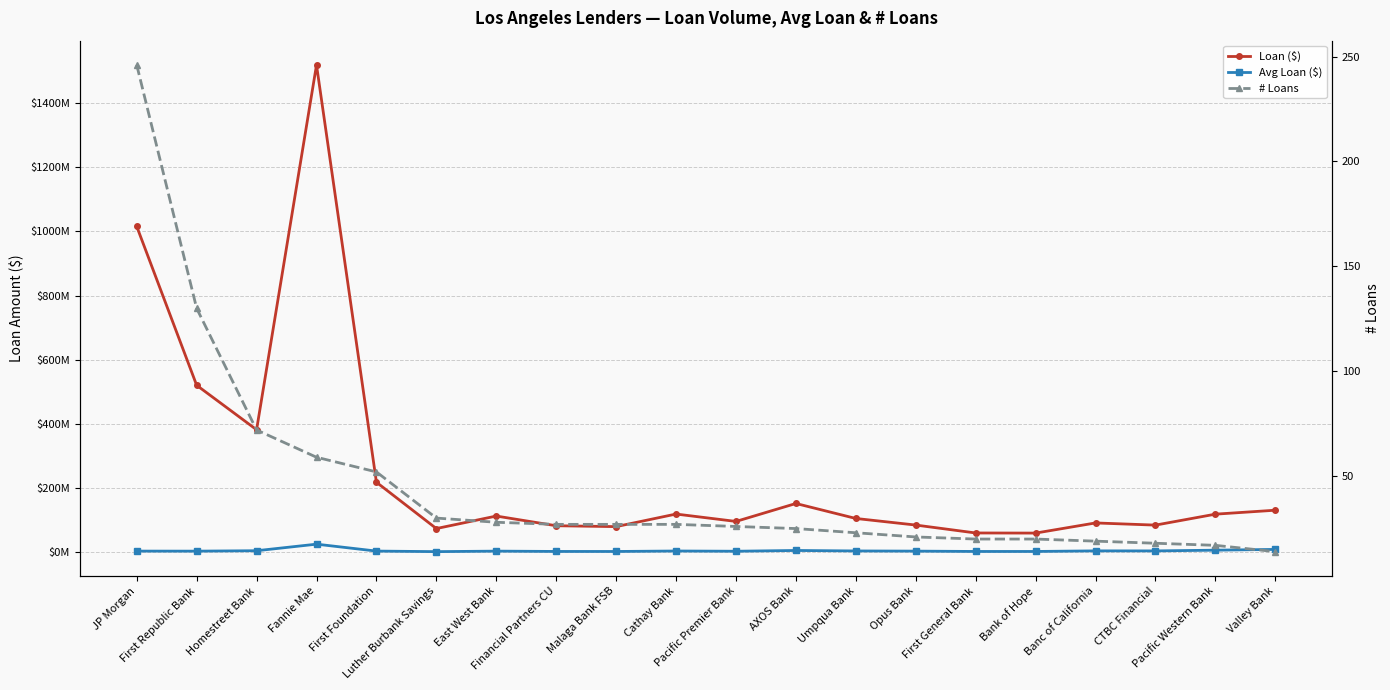

What is the difference between the second highest and second lowest values in the Avg Loan ($) series?

6413775